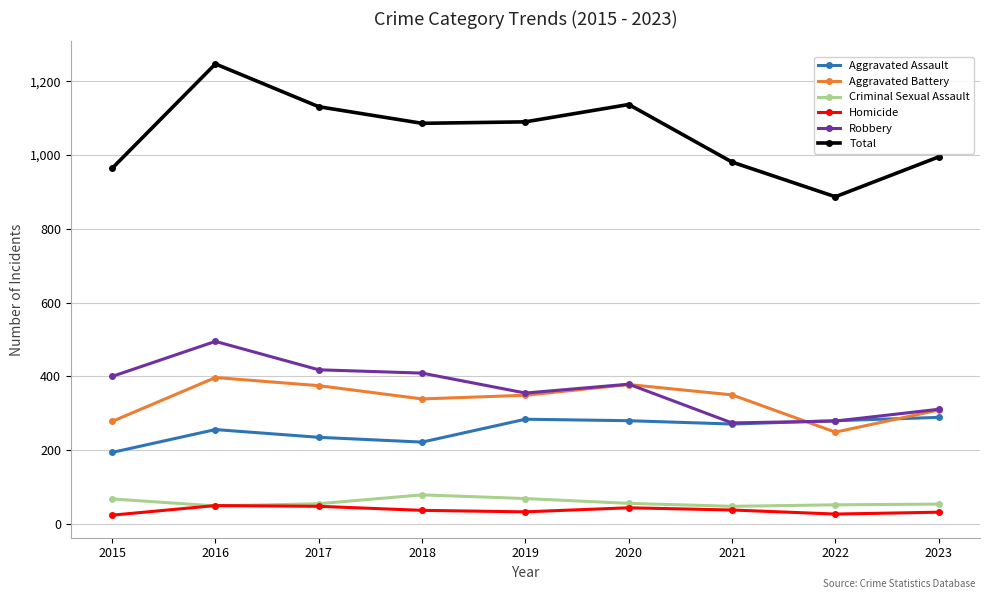

Which category has the lowest value in the Aggravated Assault series?

2015